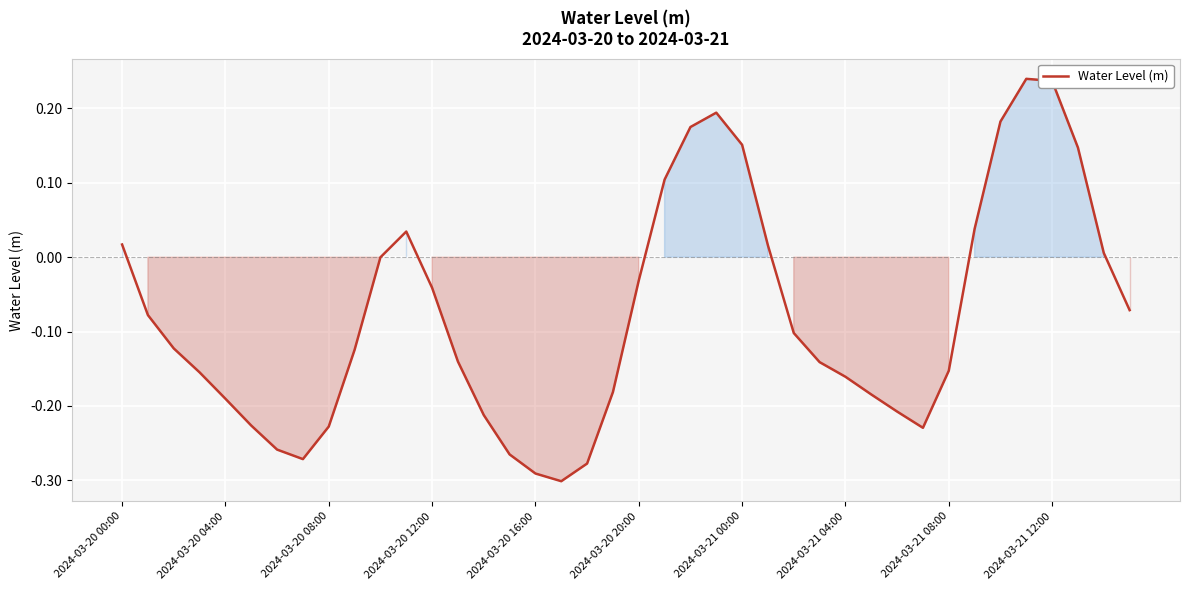

What is the difference between the maximum and minimum values?

0.5